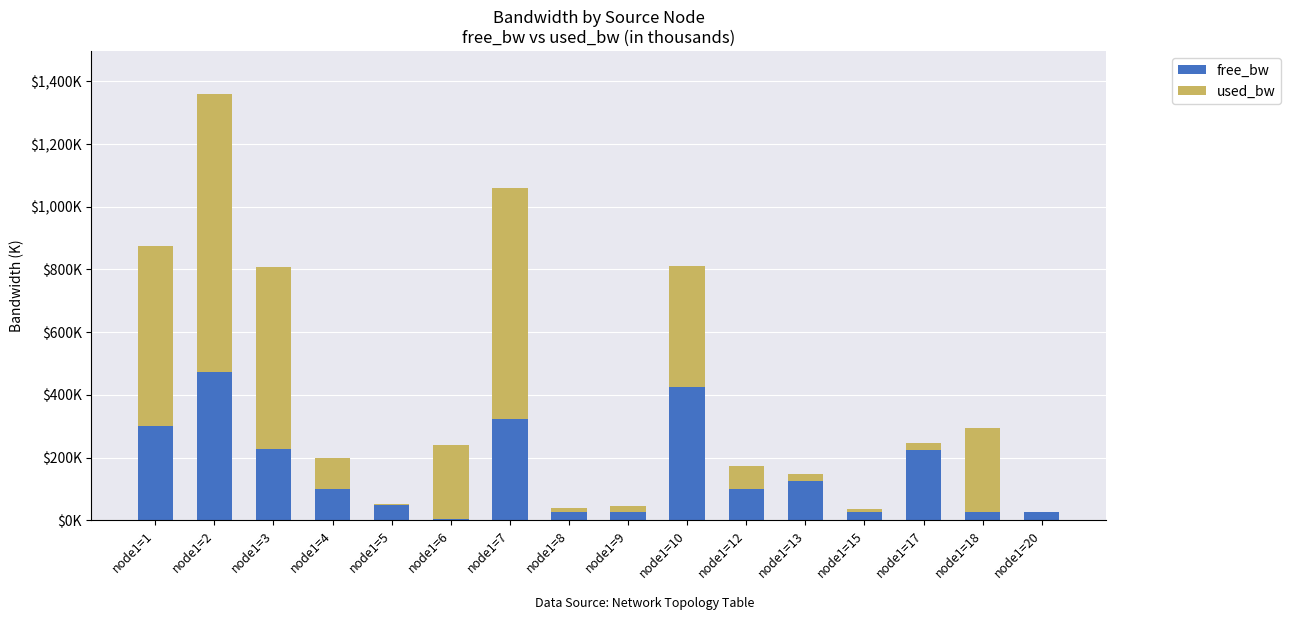

What is the sum of the free_bw values at node1=12 and node1=13?

226.5